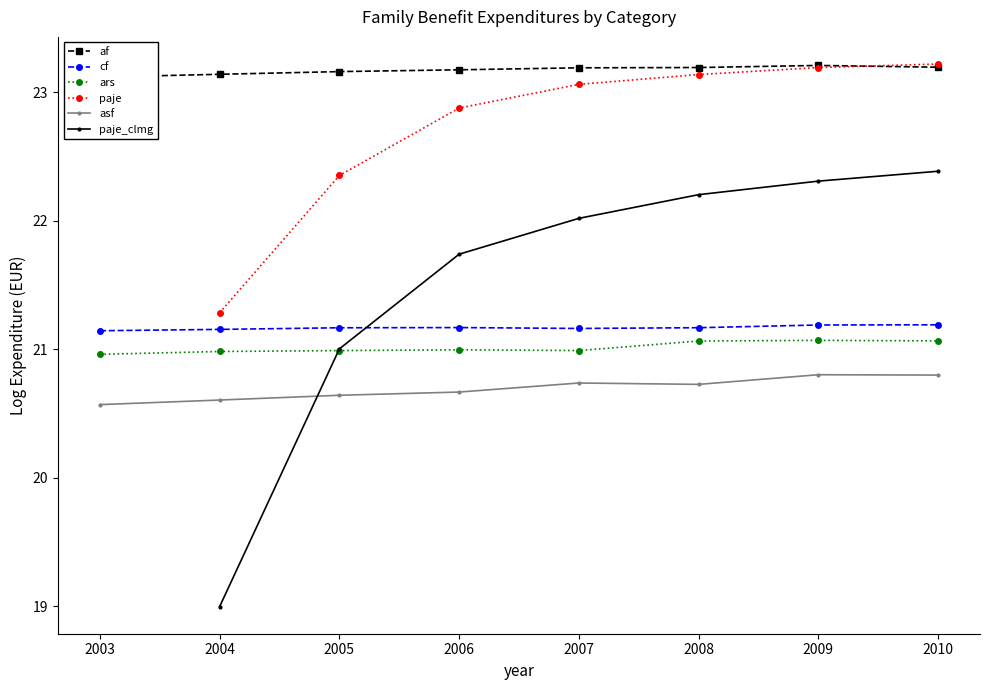

The cf series shows 21.2 at 2004. True or false?

True